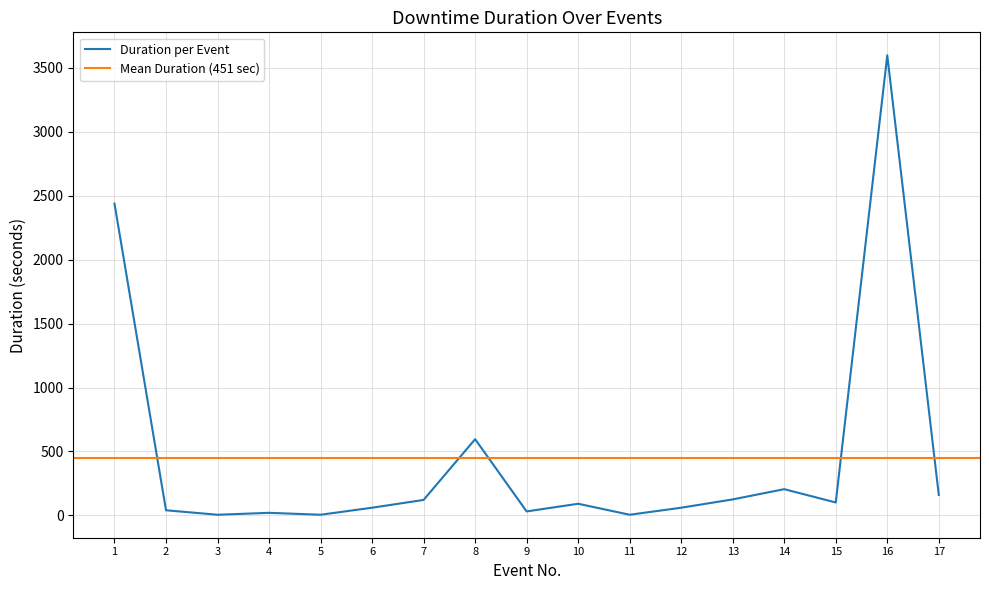

At which category does the chart reach its minimum across all series?

3